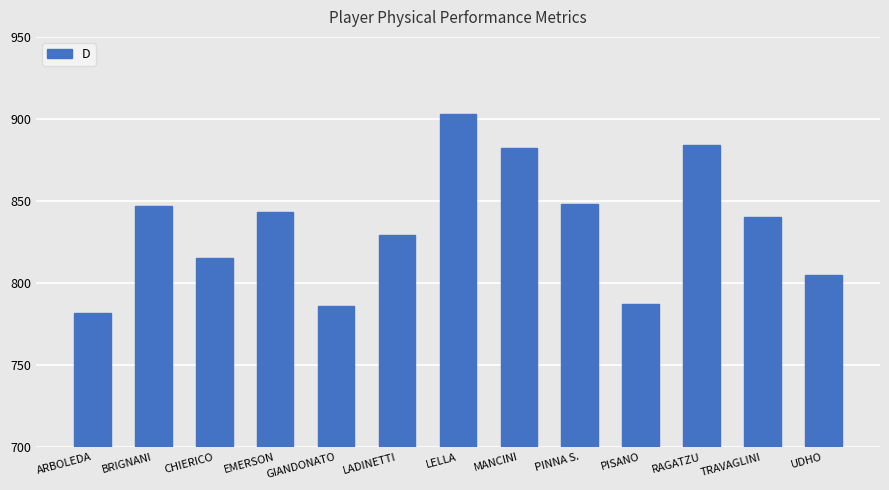

What is the value of the 13th bar from the left?

805